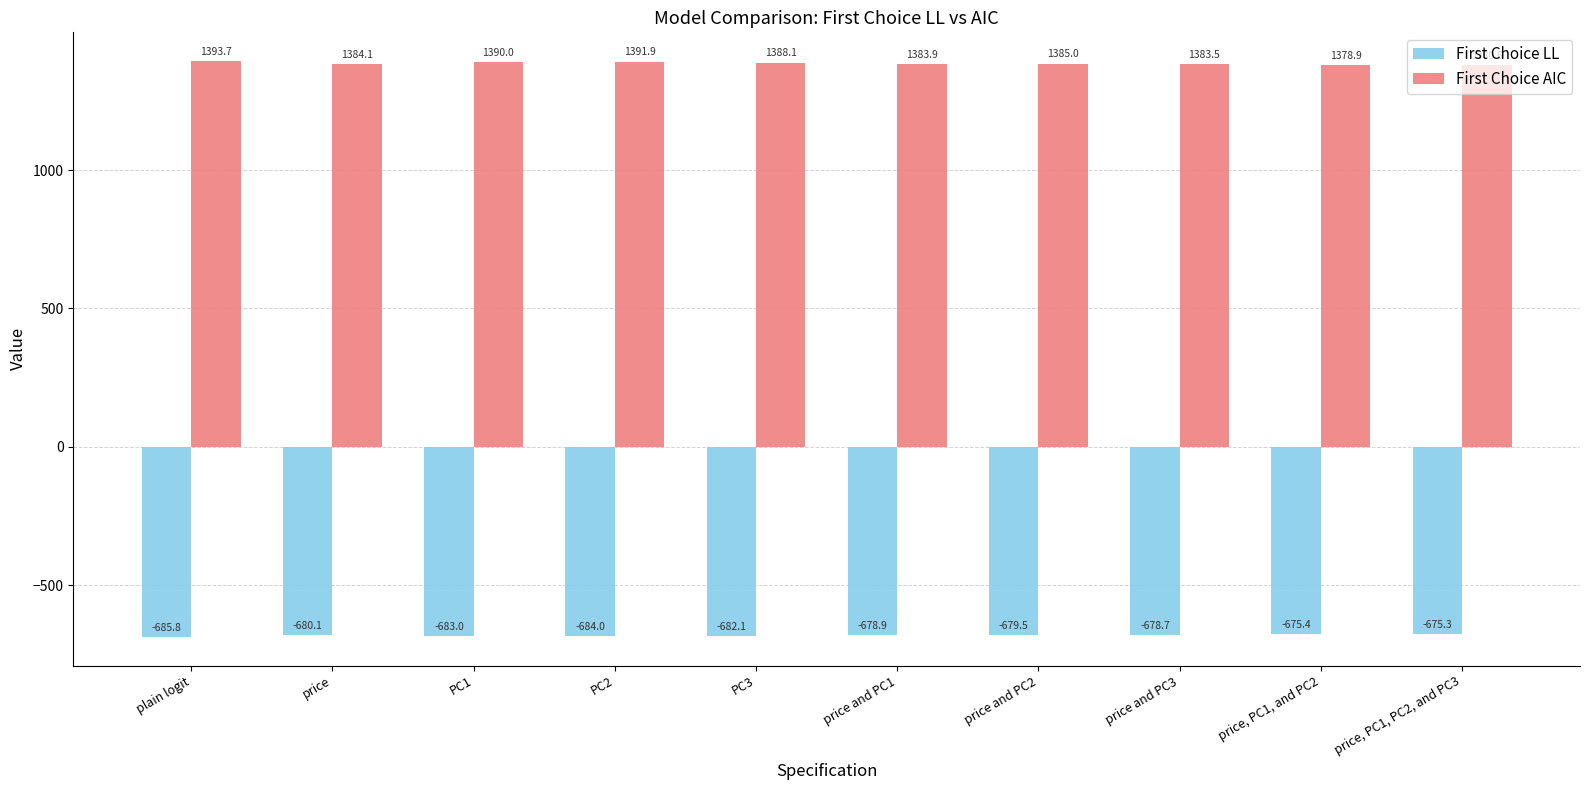

How many values in the First Choice LL series exceed -679?

4